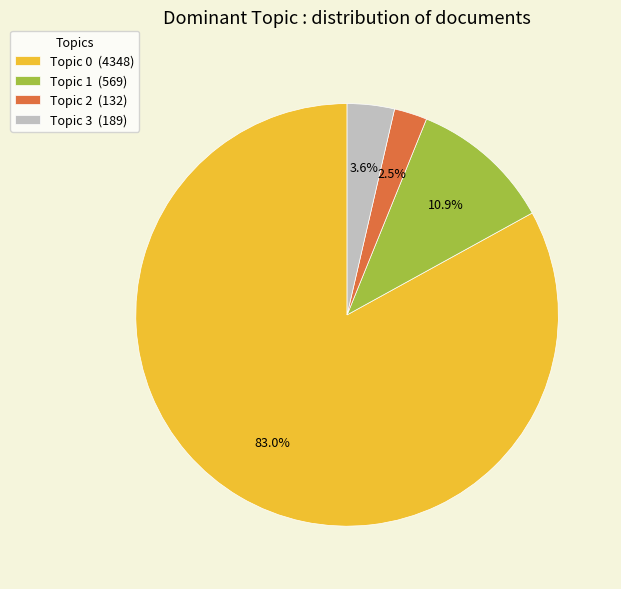

What portion of the pie excludes Topic 2 (132)?

97.5%